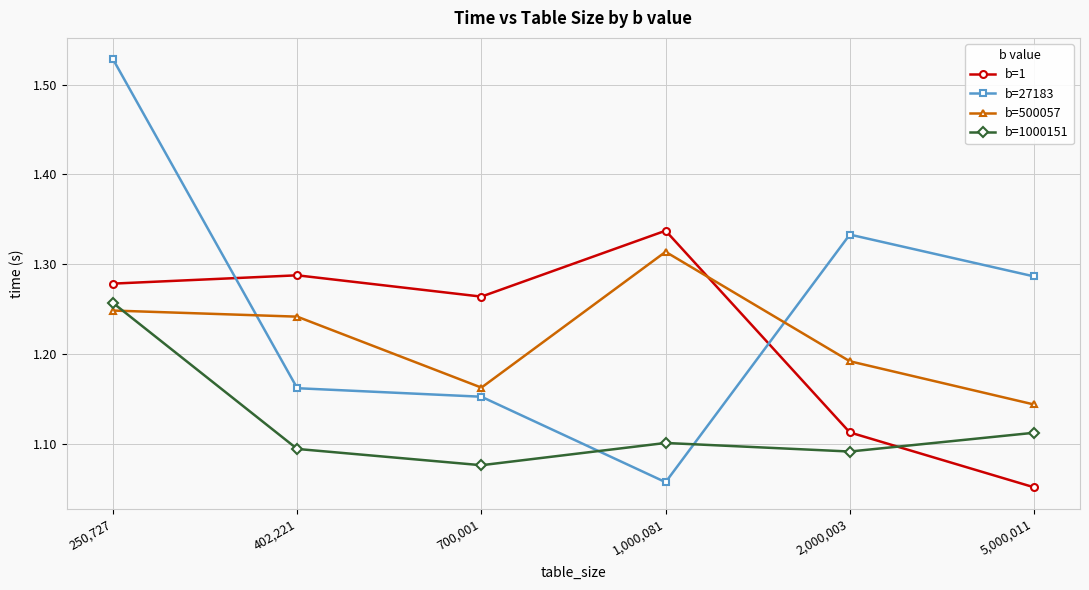

At which label does b=1 reach its peak?

1,000,081